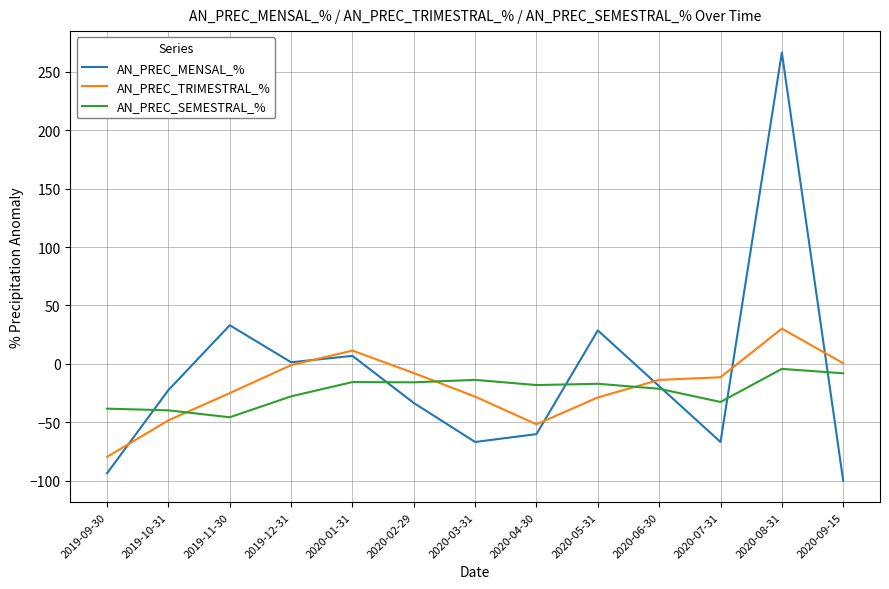

What is the difference between the maximum and second lowest values in the AN_PREC_TRIMESTRAL_% series?

81.9